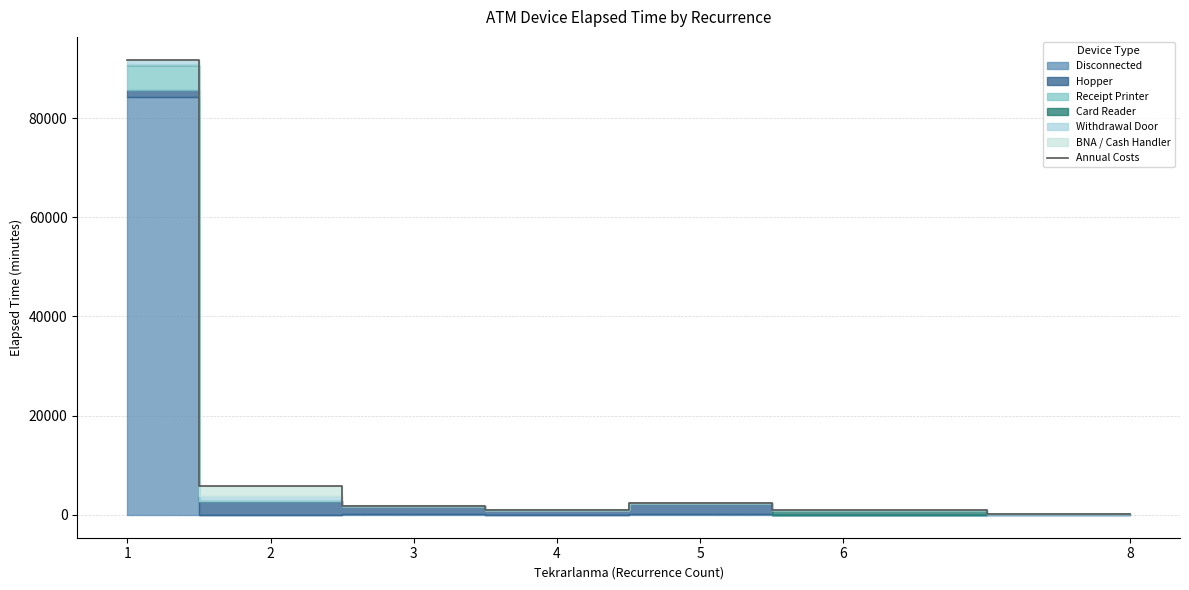

Is it true that the value at 2 is 2357?

False